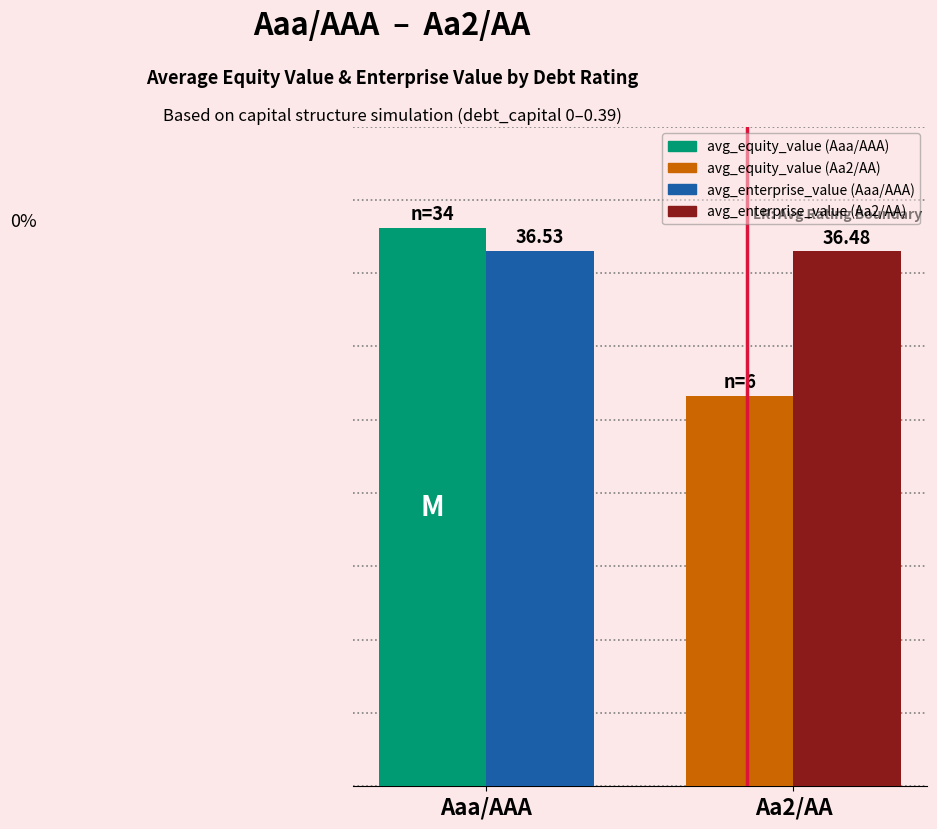

Which label corresponds to the largest value in the chart?

Aaa/AAA